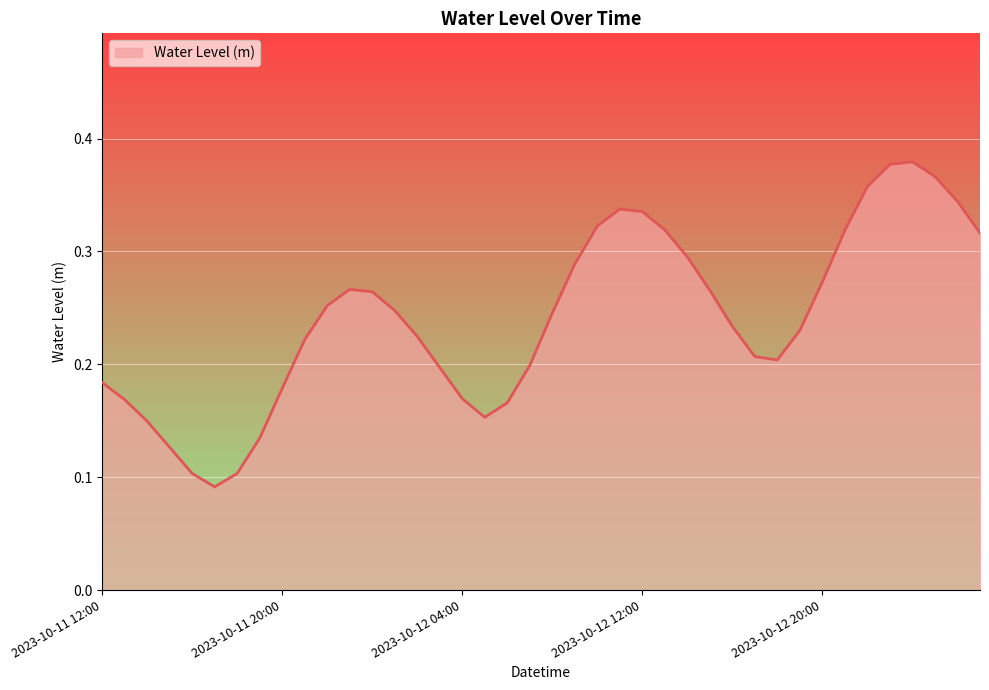

True or false: the data has more than 2 interior local peaks.

True